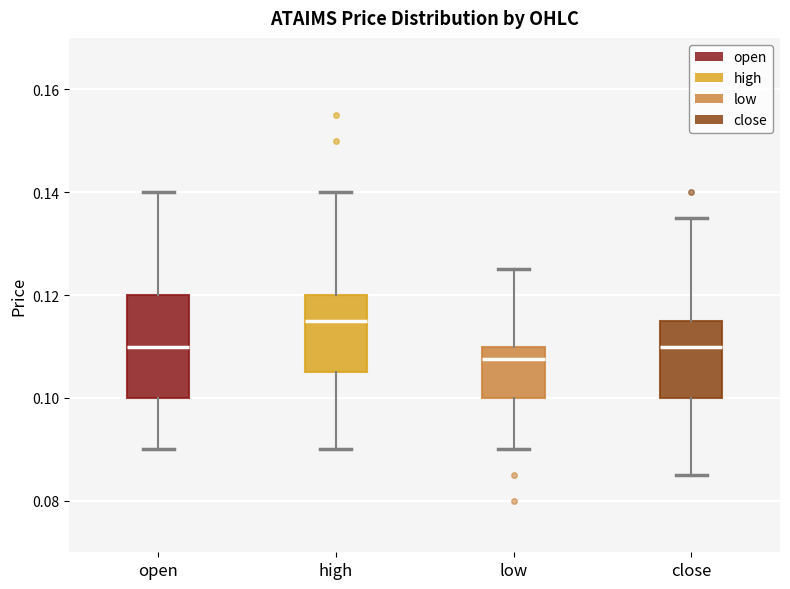

Where is the upper edge of the box for open on the y-axis? The values are not printed on the chart, so give them approximately, as read against the axis.

0.120